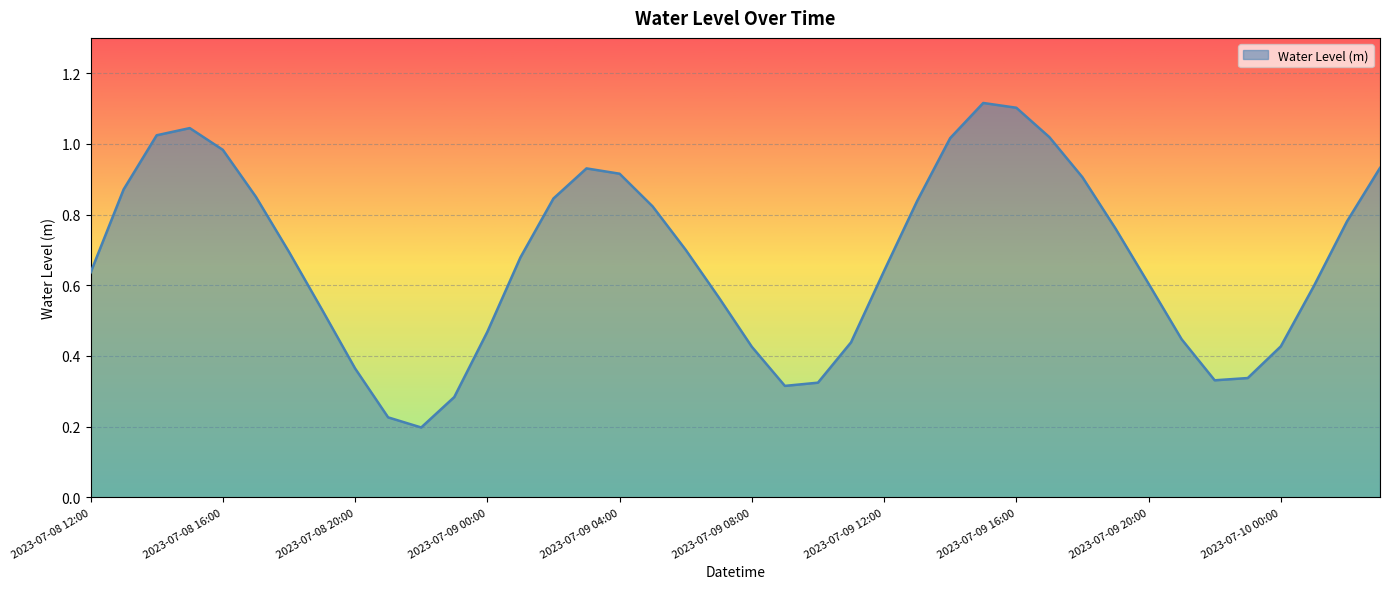

List the labels in order of value, largest first.

2023-07-09 15:00, 2023-07-09 16:00, 2023-07-08 15:00, 2023-07-08 14:00, 2023-07-09 17:00, 2023-07-09 14:00, 2023-07-08 16:00, 2023-07-10 03:00, 2023-07-09 03:00, 2023-07-09 04:00, 2023-07-09 18:00, 2023-07-08 13:00, 2023-07-08 17:00, 2023-07-09 02:00, 2023-07-09 13:00, 2023-07-09 05:00, 2023-07-10 02:00, 2023-07-09 19:00, 2023-07-09 06:00, 2023-07-08 18:00, 2023-07-09 01:00, 2023-07-09 12:00, 2023-07-08 12:00, 2023-07-09 20:00, 2023-07-10 01:00, 2023-07-09 07:00, 2023-07-08 19:00, 2023-07-09 00:00, 2023-07-09 21:00, 2023-07-09 11:00, 2023-07-10 00:00, 2023-07-09 08:00, 2023-07-08 20:00, 2023-07-09 23:00, 2023-07-09 22:00, 2023-07-09 10:00, 2023-07-09 09:00, 2023-07-08 23:00, 2023-07-08 21:00, 2023-07-08 22:00